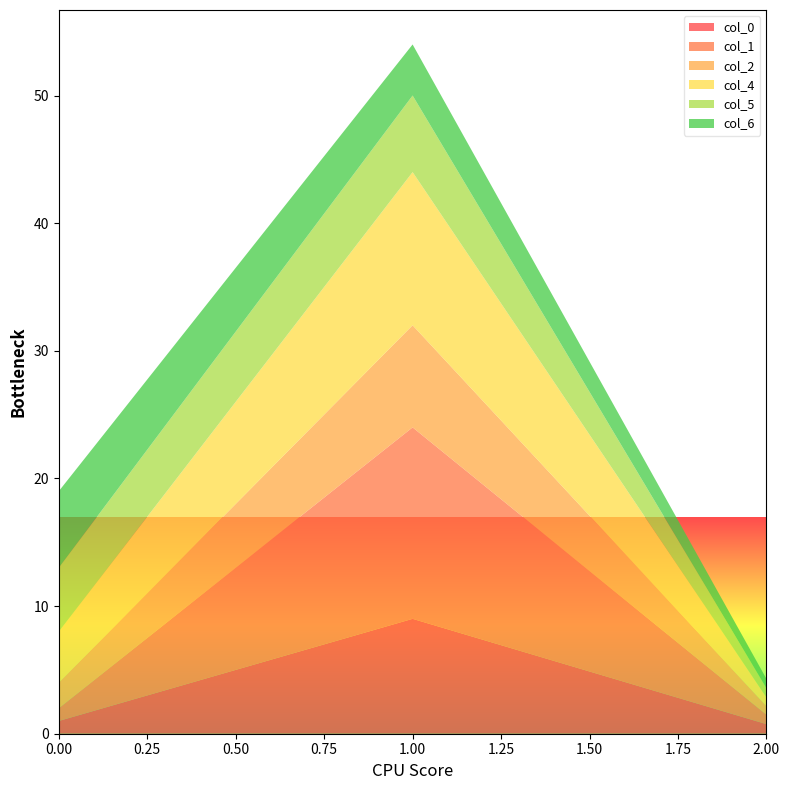

Reading left to right, extract all data points from this chart.

col_0: 1.0	9.0	0.8
col_1: 1.0	15.0	0.7
col_2: 2.0	8.0	0.7
col_4: 4.0	12.0	0.7
col_5: 5.0	6.0	0.7
col_6: 6.0	4.0	0.7